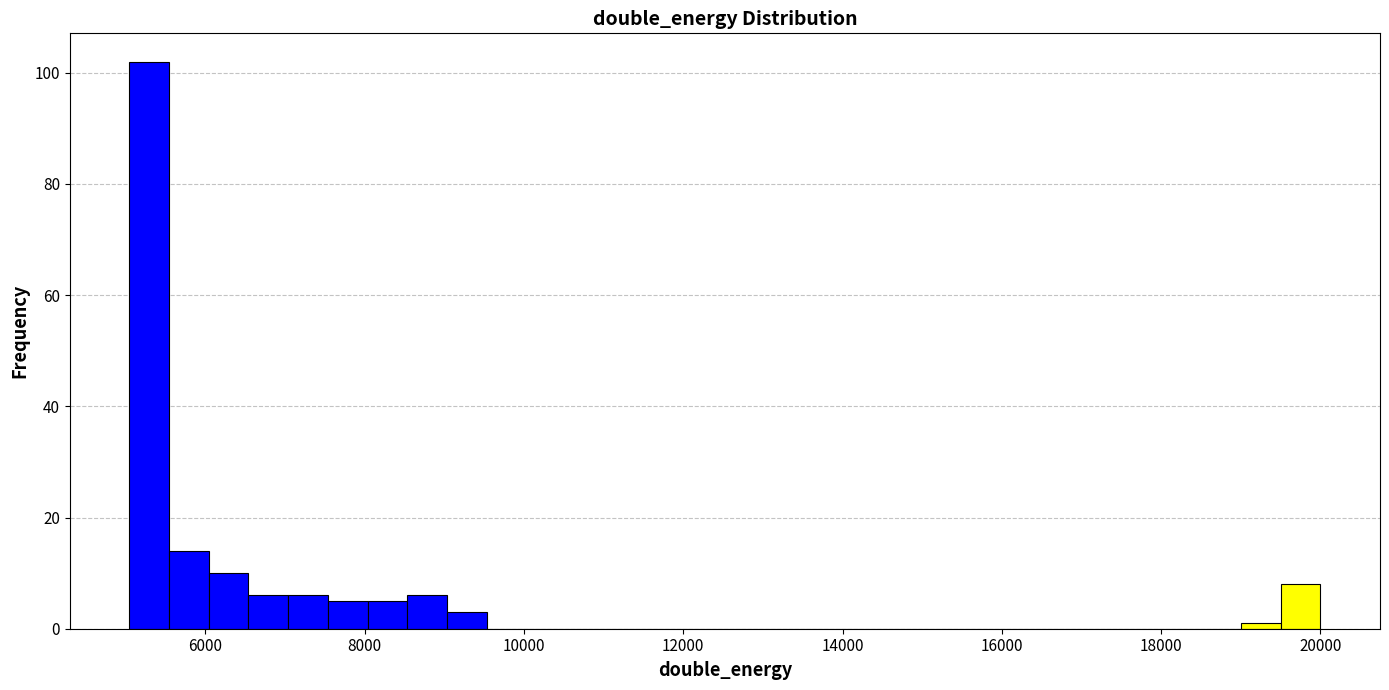

Read against the x-axis, roughly where is the centre of the tallest bar?

5200